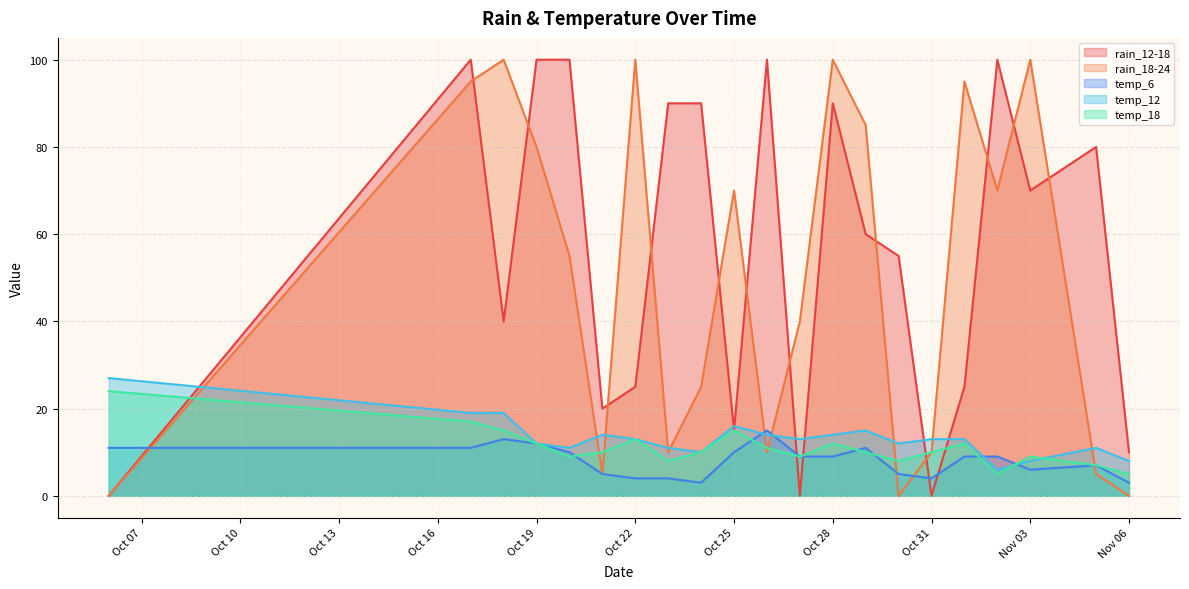

Which series has the widest spread of values?

rain_12-18